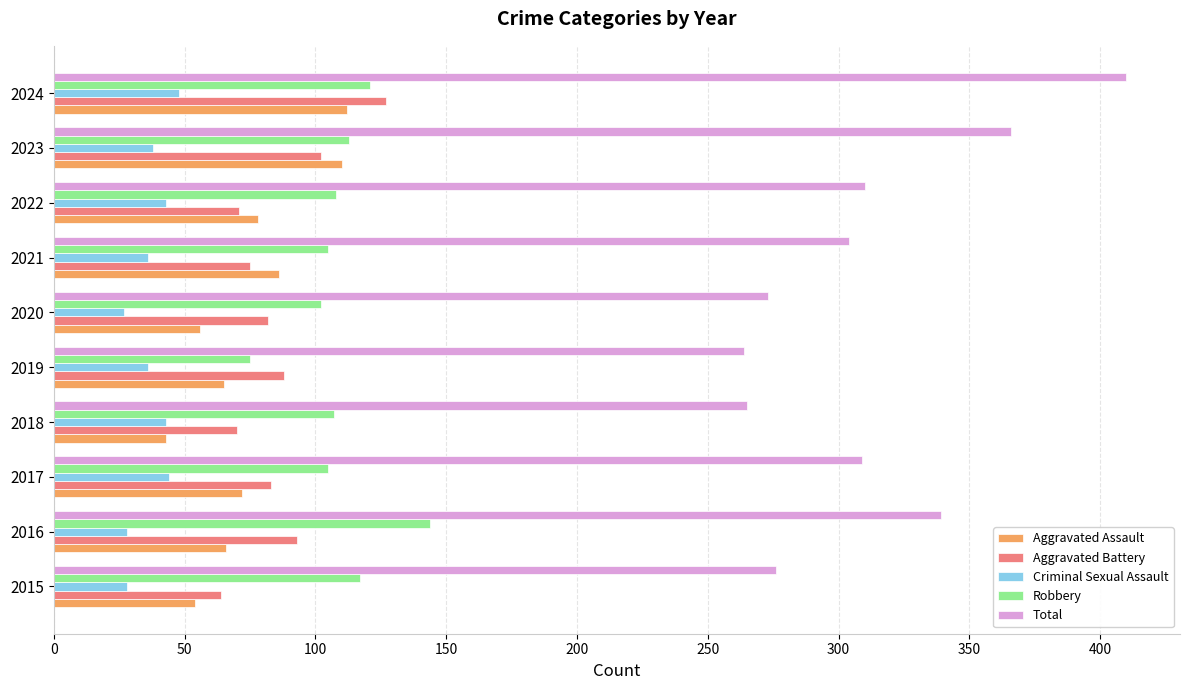

What is the difference between the Total values at 2024 and 2023?

44